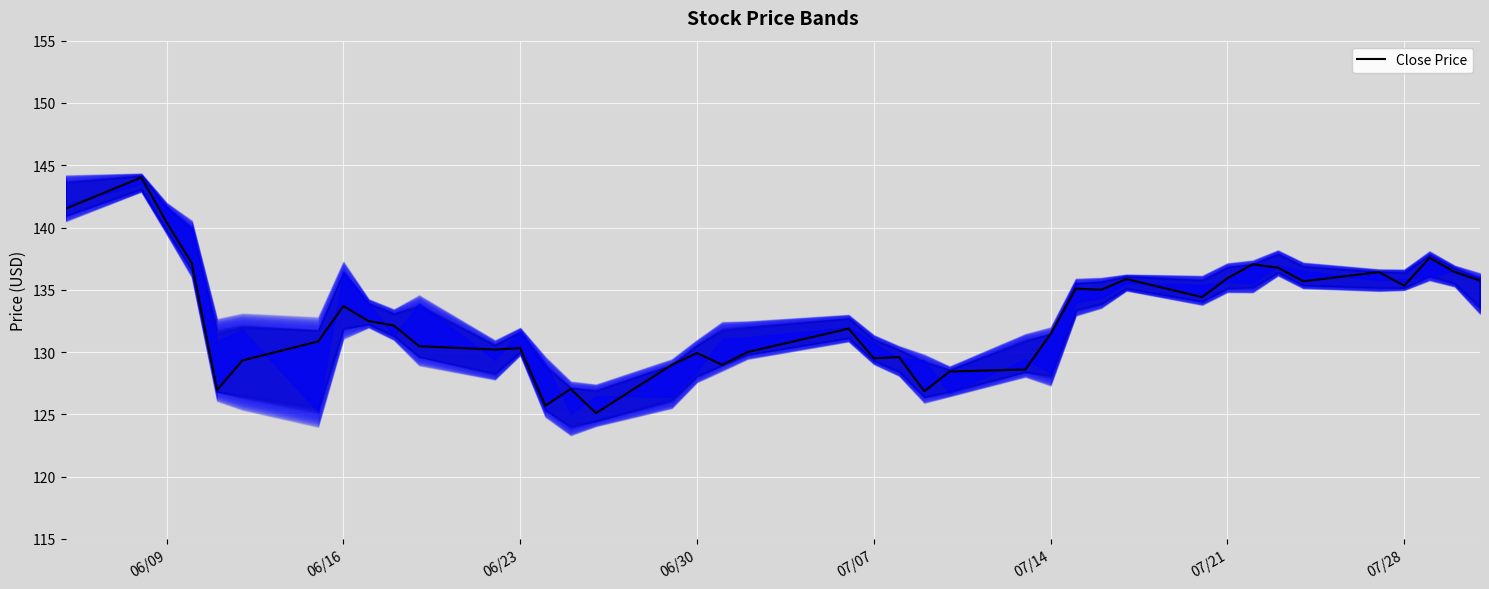

The value at 19 is 216.7. True or false?

False